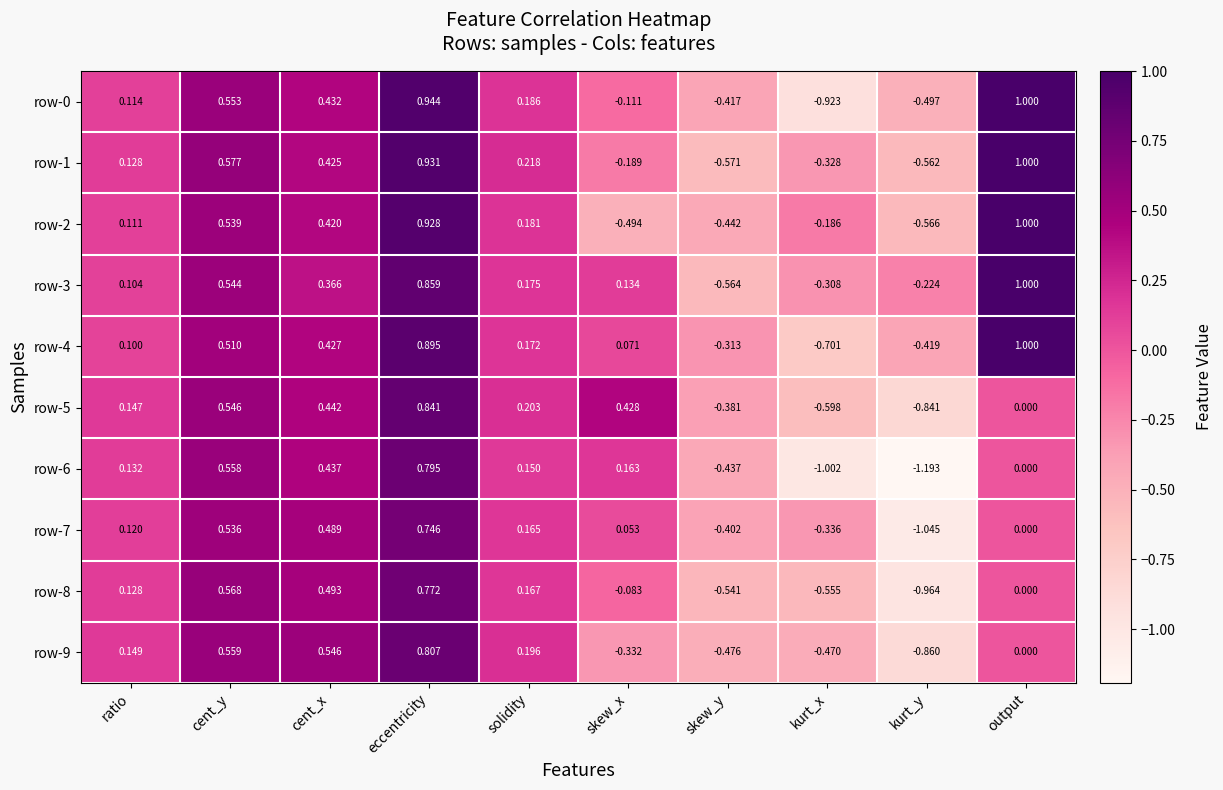

At which label does row-8 reach its peak?

eccentricity